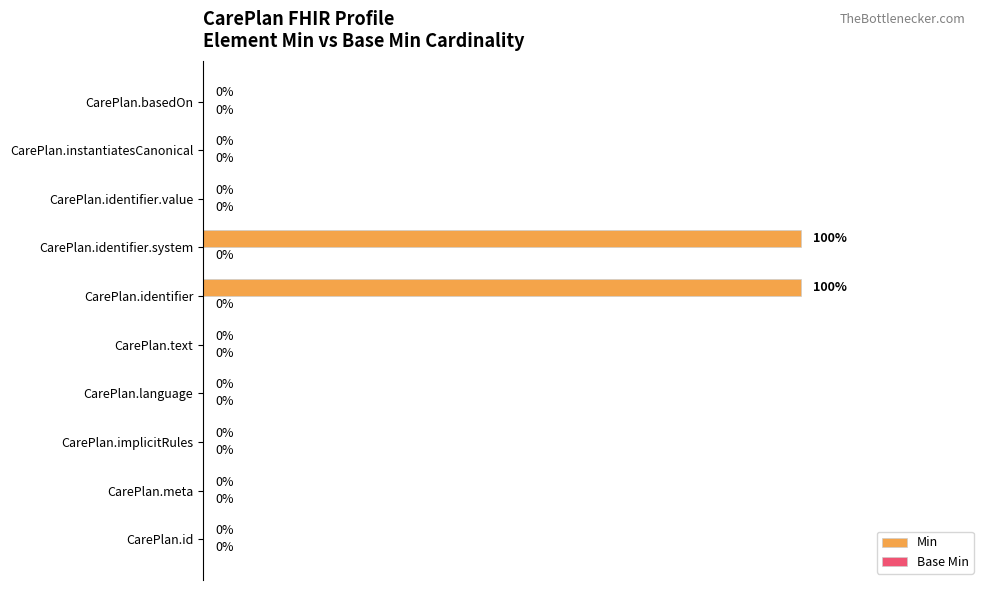

Between CarePlan.implicitRules and CarePlan.identifier, which is larger?

CarePlan.identifier